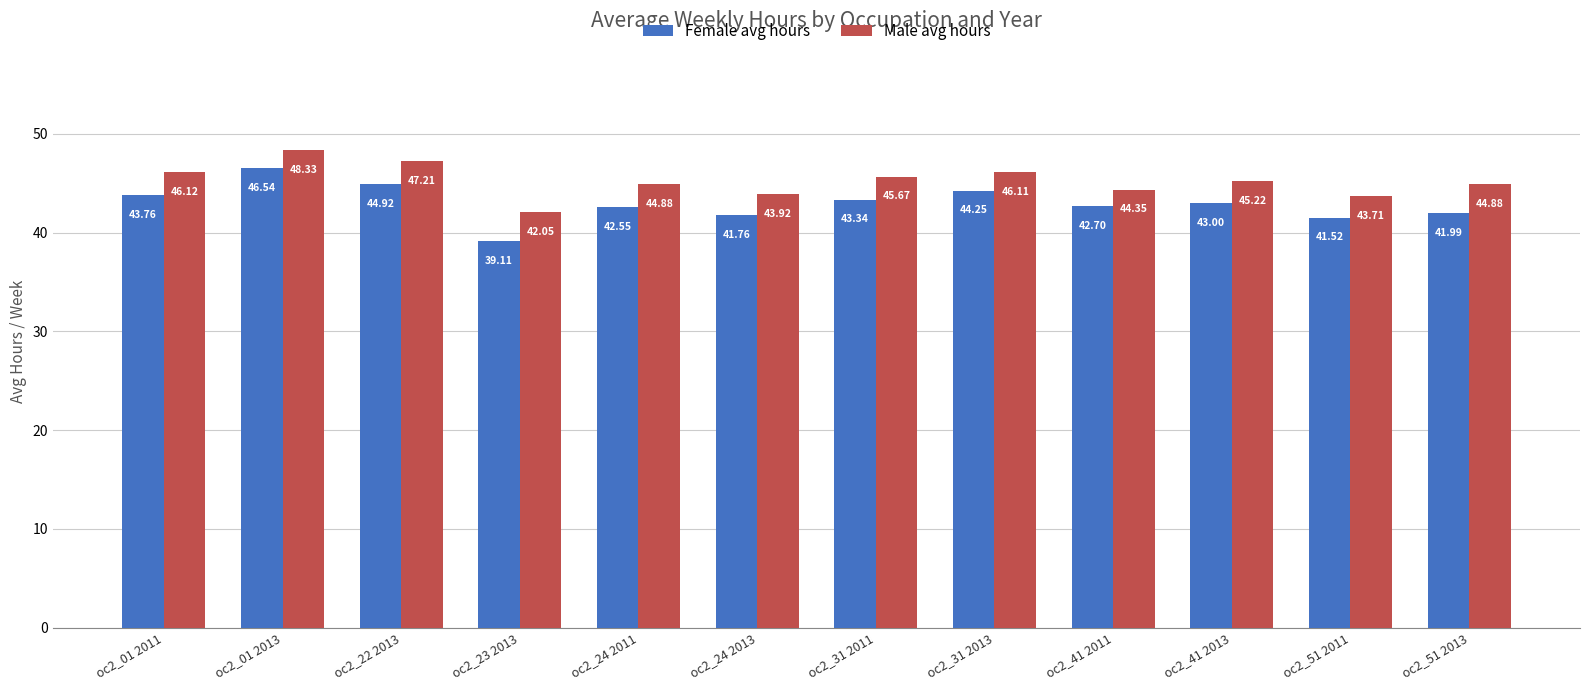

Between oc2_22 2013 and oc2_51 2013, which series saw the biggest shift?

Female avg hours